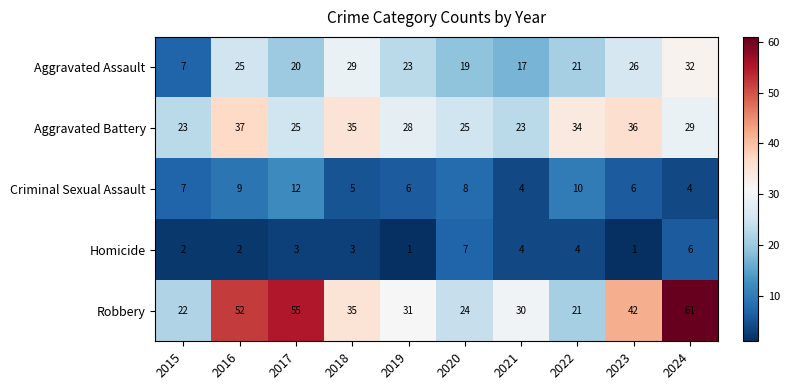

What is the difference between the highest and lowest values at 2023?

41